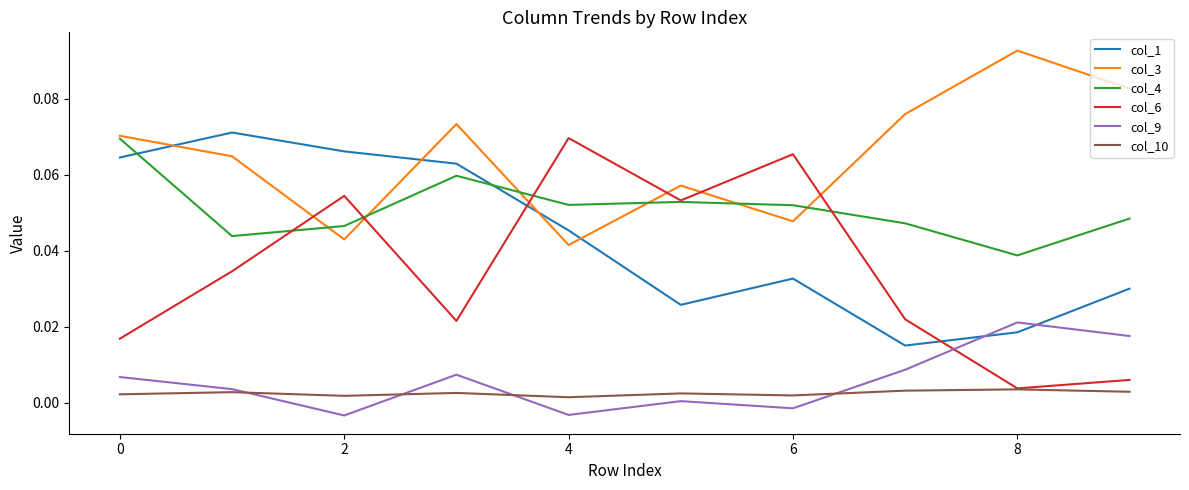

Count the number of categories in the chart.

10